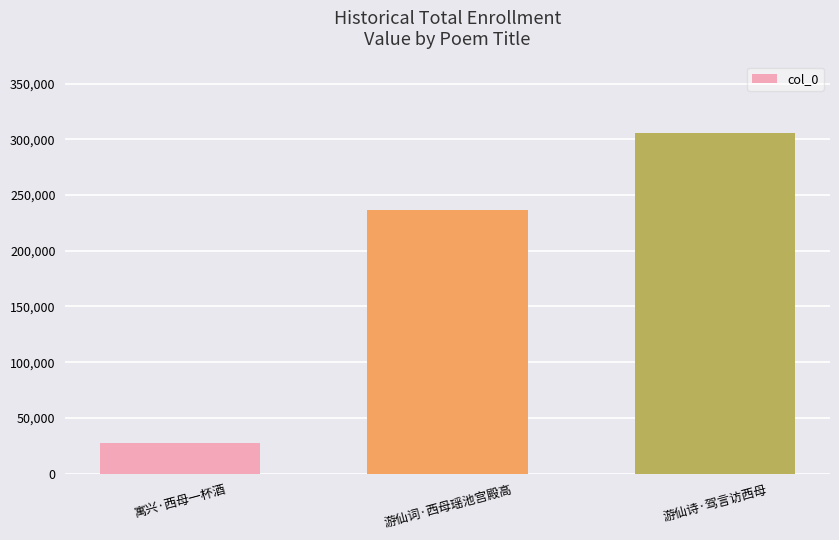

Between 寓兴·西母一杯酒 and 游仙词·西母瑶池宫殿高, which is larger?

游仙词·西母瑶池宫殿高